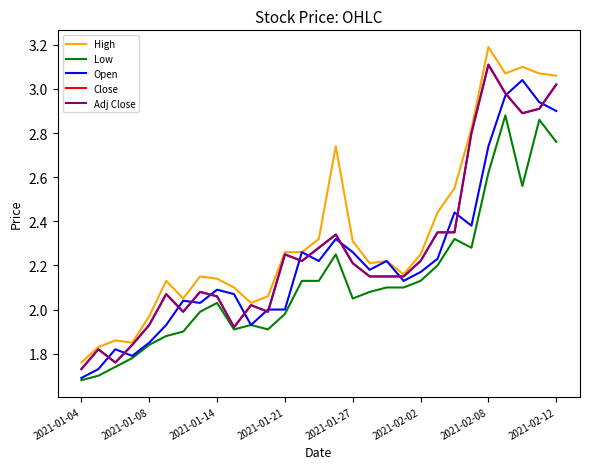

Is this an area chart (filled region under the line)?

No